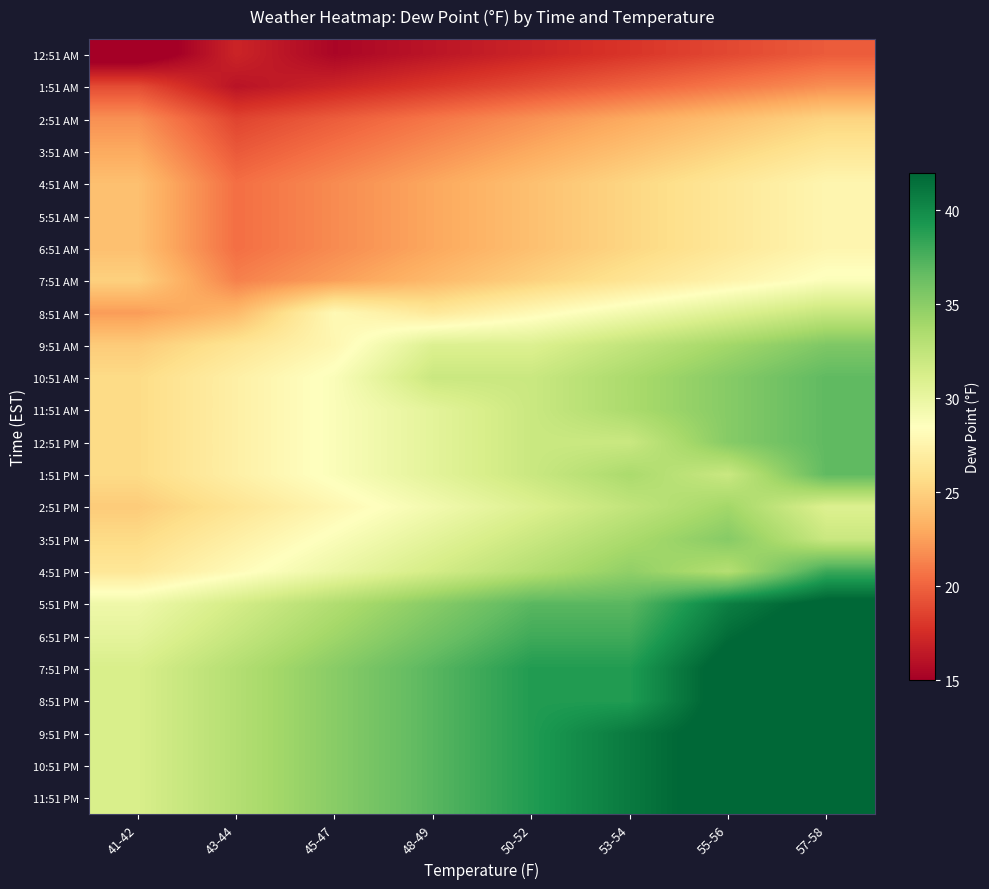

At which category does the chart reach its minimum across all series?

41-42